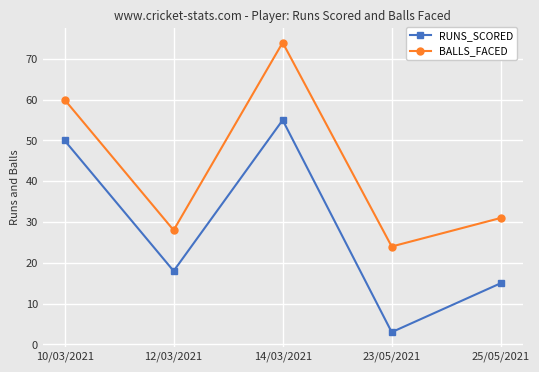

The value of BALLS_FACED at 12/03/2021 is 28. True or false?

True